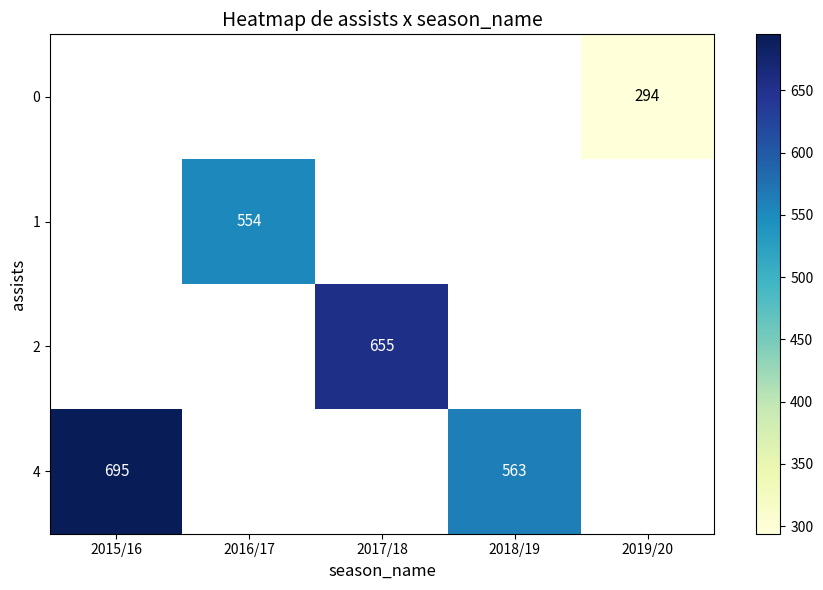

How many data points does each series have?

5